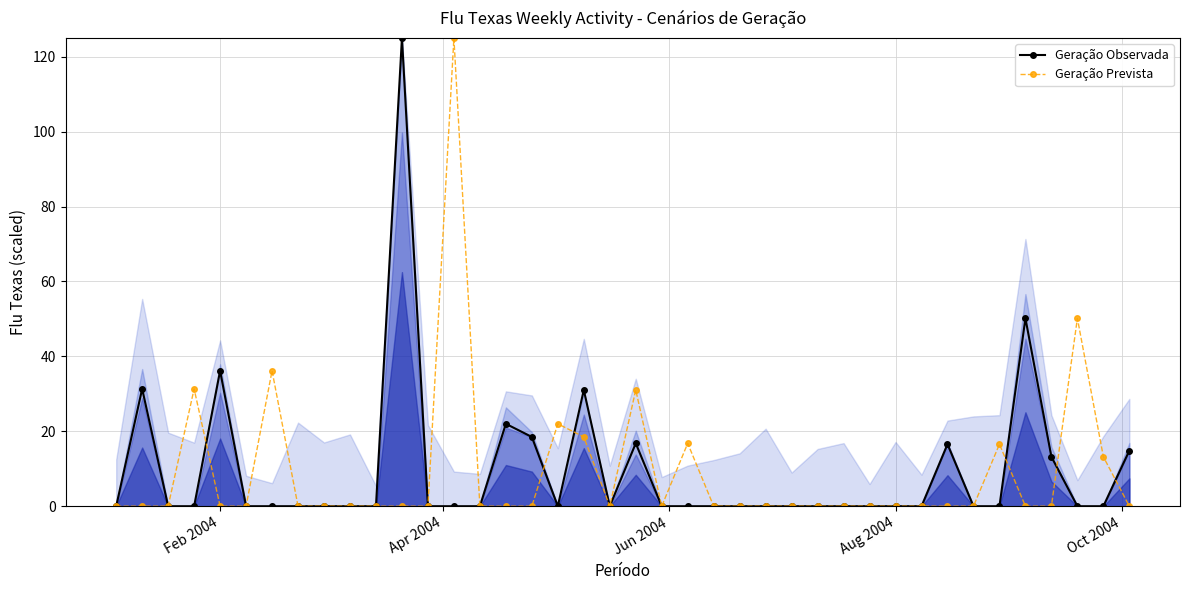

What is the highest value of the Geração Prevista series?

125.0